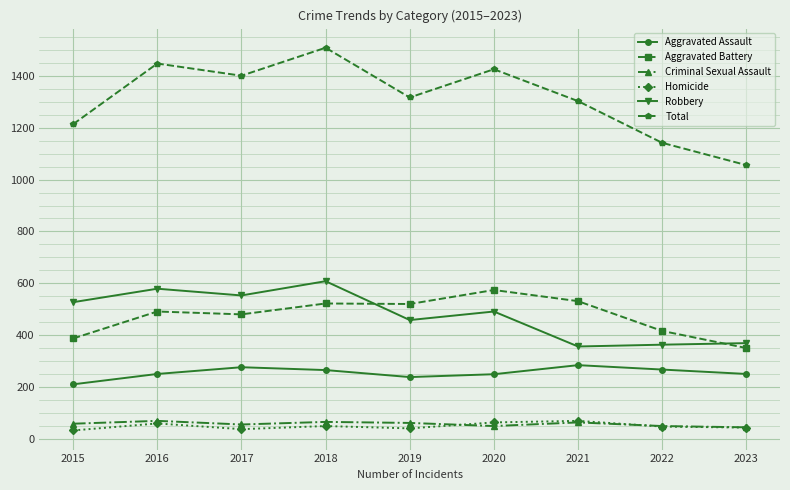

True or false: Aggravated Assault has a value of 267 at 2022.

True